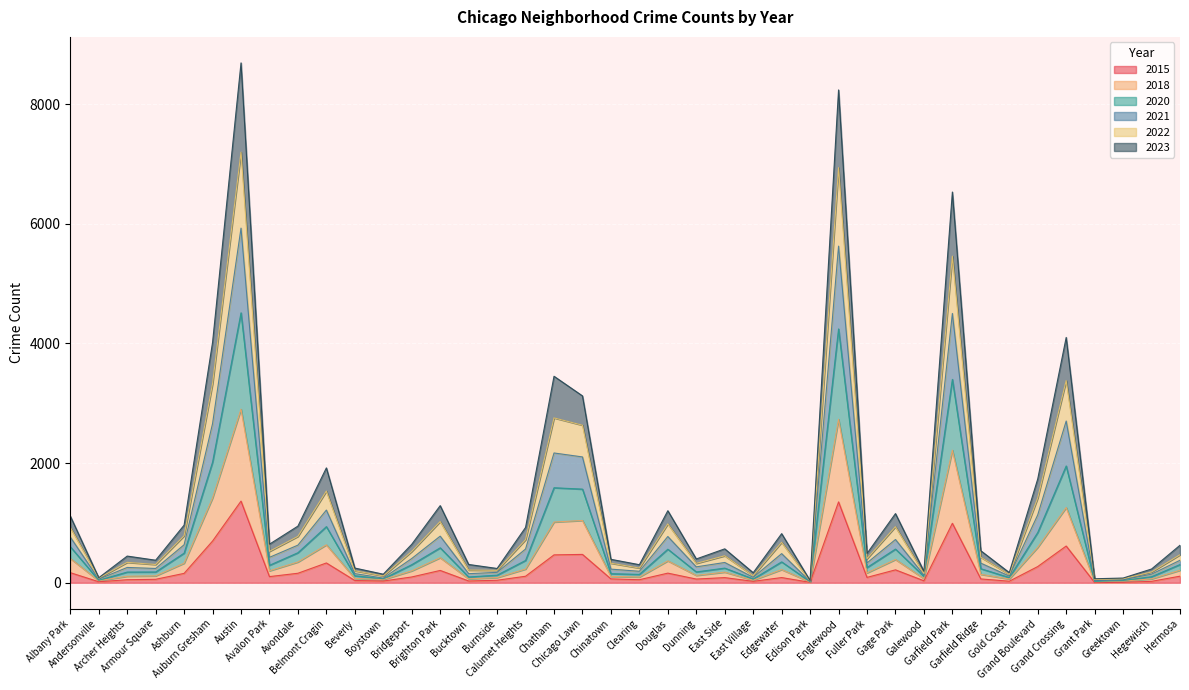

What is the maximum value for 2015?

1365